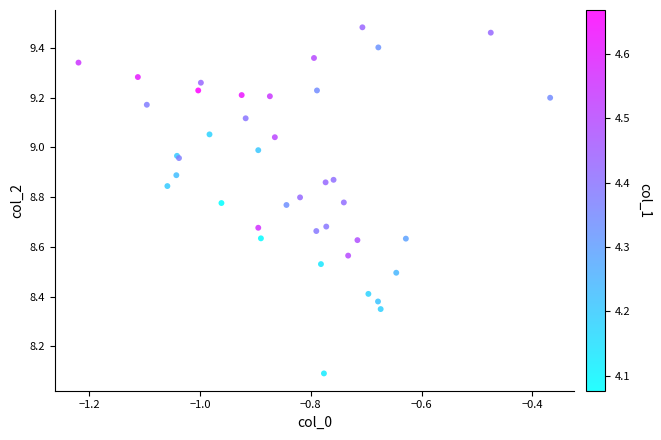

What Y value in the scatter plot is closest to 8?

8.1